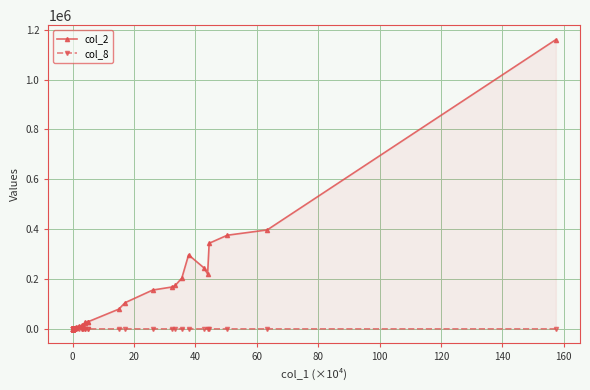

What are all the series names shown in the legend?

col_2, col_8